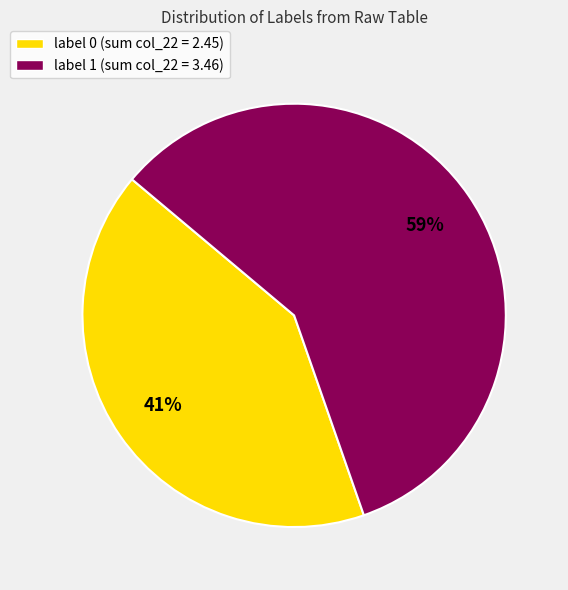

To the nearest percent, what is the average slice percentage?

50%